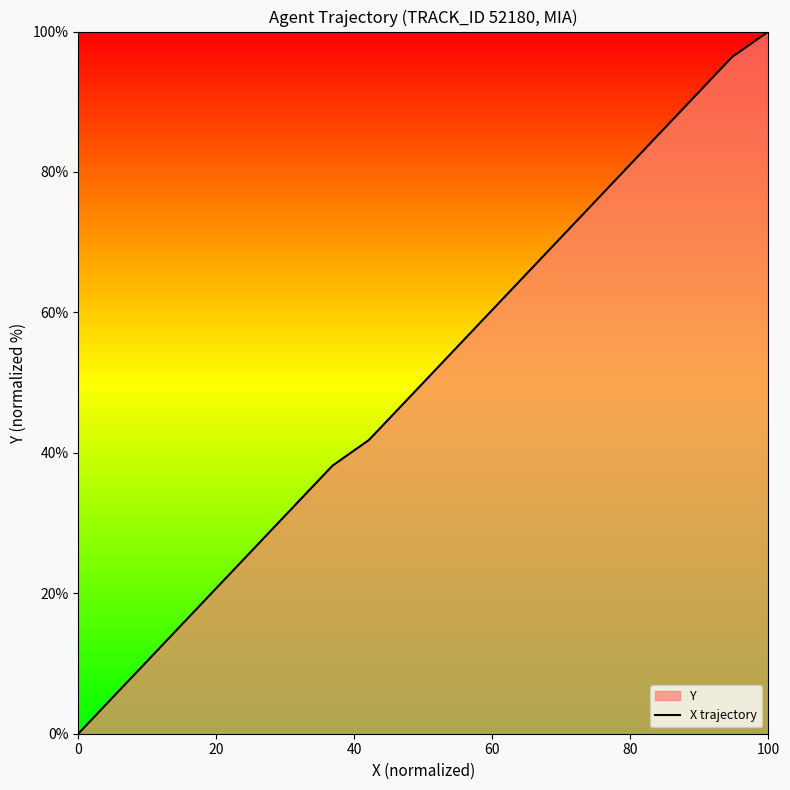

What is the greatest value displayed?

100.0